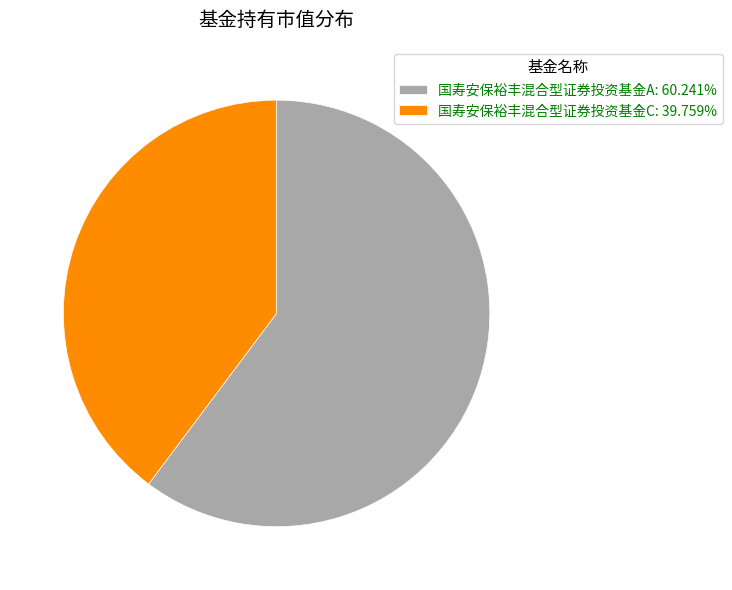

Do 国寿安保裕丰混合型证券投资基金A: 60.241% and 国寿安保裕丰混合型证券投资基金C: 39.759% together represent more than half of the pie?

Yes